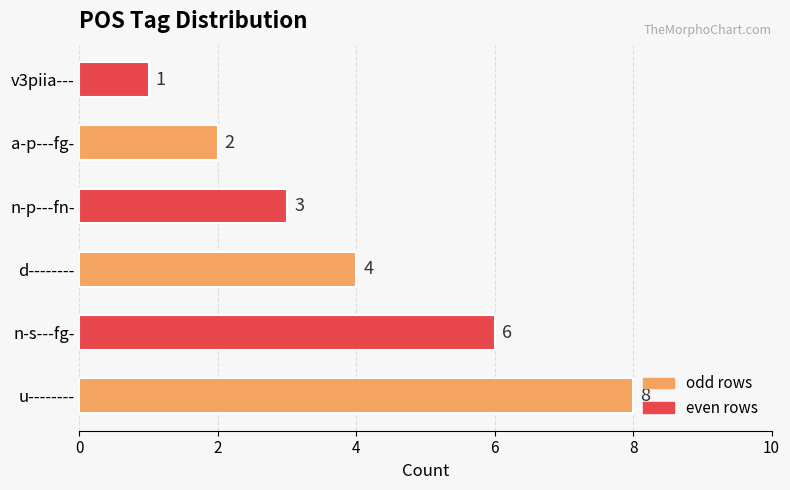

Is it true that the value at n-p---fn- is 4?

False